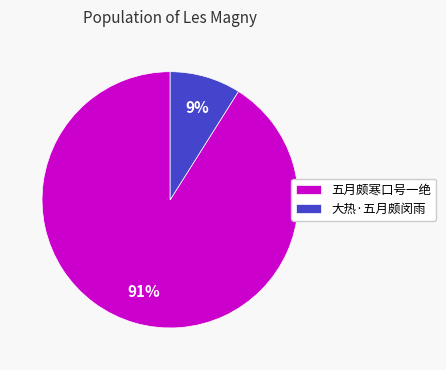

Is the sum of 五月颇寒口号一绝 and 大热·五月颇闵雨 greater than half?

Yes